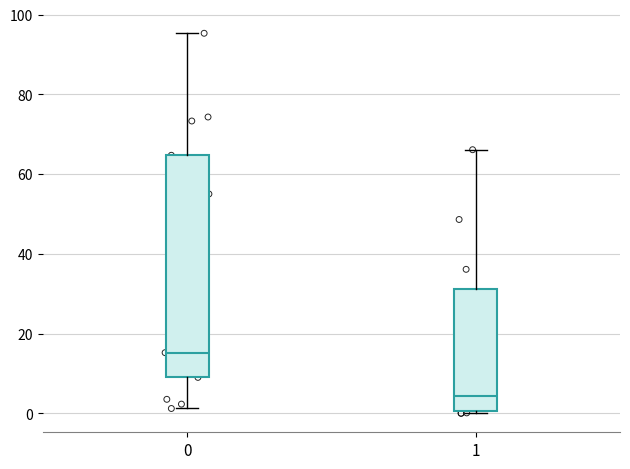

Reading left to right, transcribe this box plot: for each box, give where its median line is, the range the box spans, and where its two whiskers end, as read against the y-axis. The values are not printed on the chart, so give them approximately, as read against the axis.

0: median 16, box 10 to 64, whiskers 2 to 96
1: median 4, box 0 to 32, whiskers 0 to 66